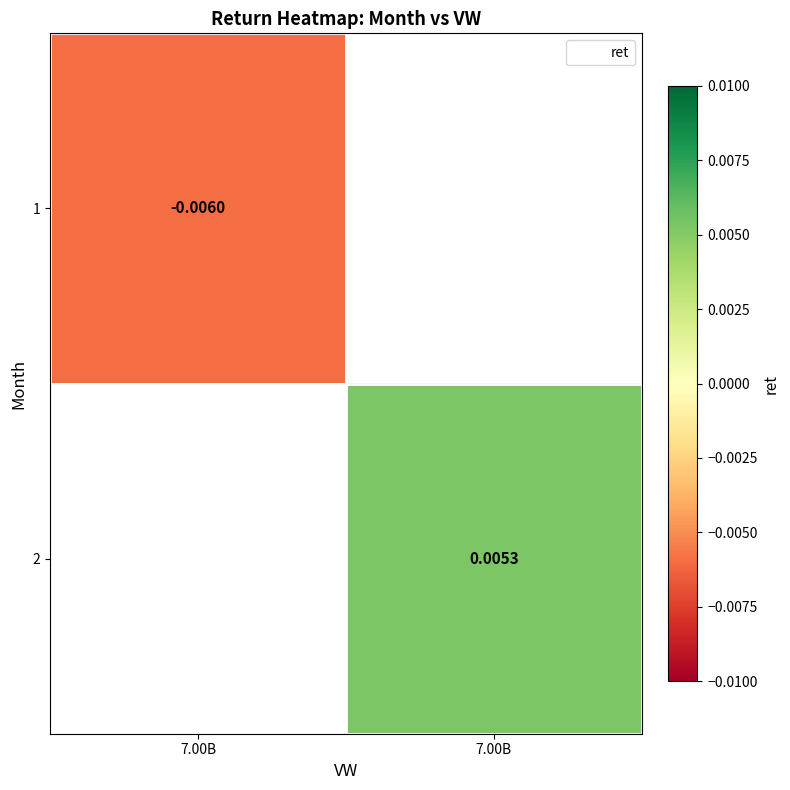

Is the value of 1 at 7.00B greater than the value of 2 at 7.00B?

No